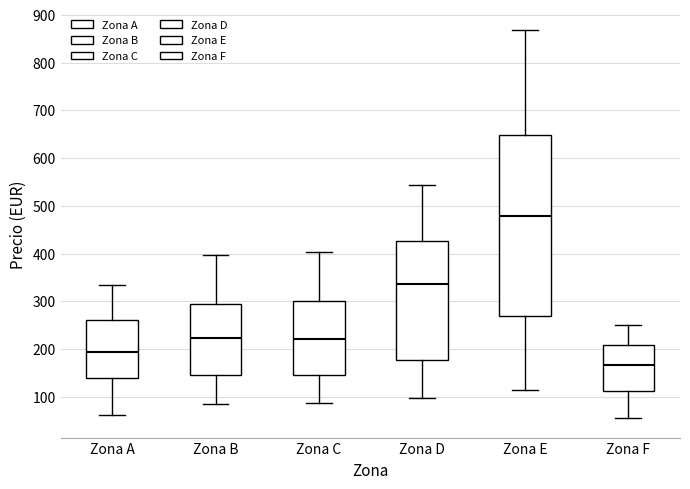

Reading left to right, read every box against the y-axis: the position of its median line, the range the box covers, and the ends of its whiskers. The values are not printed on the chart, so give them approximately, as read against the axis.

Zona A: median 190, box 140 to 260, whiskers 60 to 330
Zona B: median 220, box 150 to 290, whiskers 80 to 400
Zona C: median 220, box 150 to 300, whiskers 90 to 400
Zona D: median 340, box 180 to 430, whiskers 100 to 540
Zona E: median 480, box 270 to 650, whiskers 110 to 870
Zona F: median 170, box 110 to 210, whiskers 50 to 250